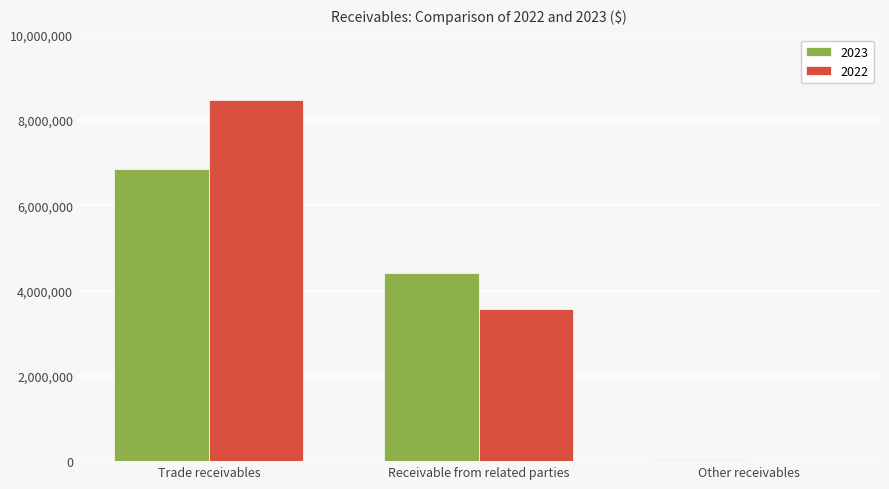

Is the value of 2023 at Trade receivables greater than the value of 2022 at Trade receivables?

No